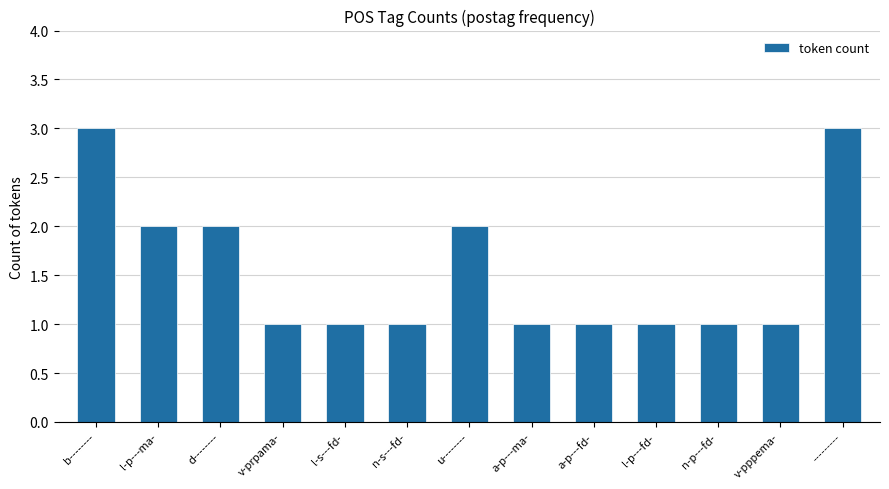

Reading left to right, transcribe all the data shown in this chart.

b--------=3	l-p---ma-=2	d--------=2	v-prpama-=1	l-s---fd-=1	n-s---fd-=1	u--------=2	a-p---ma-=1	a-p---fd-=1	l-p---fd-=1	n-p---fd-=1	v-pppema-=1	---------=3